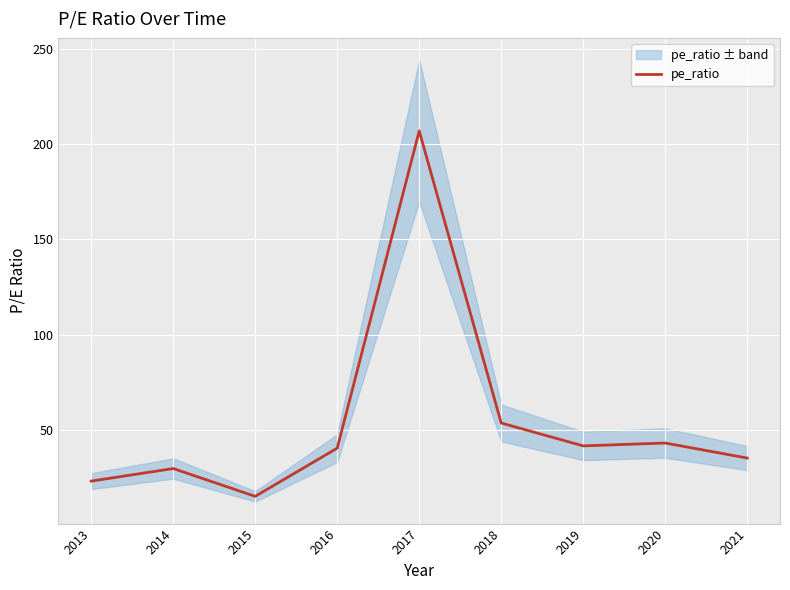

At which category does the chart reach its minimum across all series?

2015